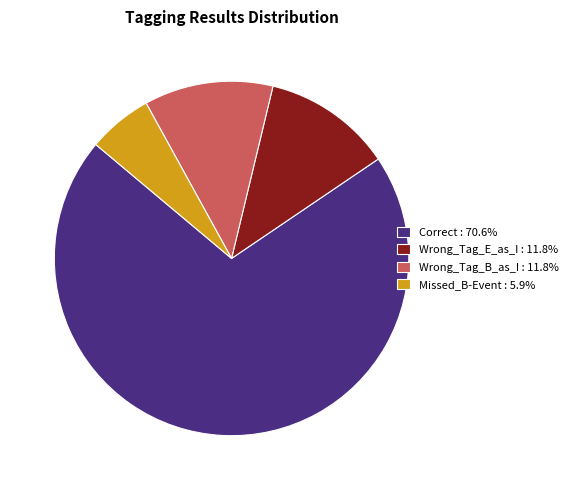

Approximately how many times larger is the value at Missed_B-Event compared to Correct?

0.1